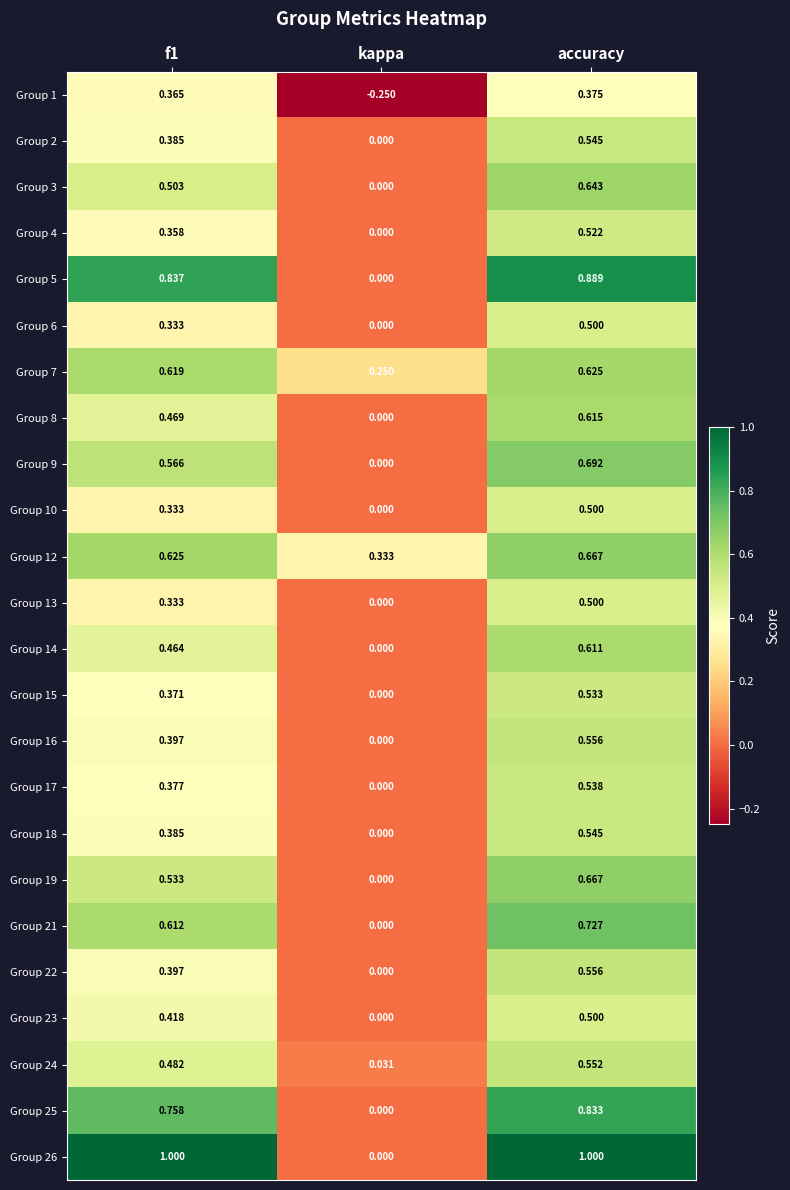

At which category is the sum across all series the highest?

accuracy